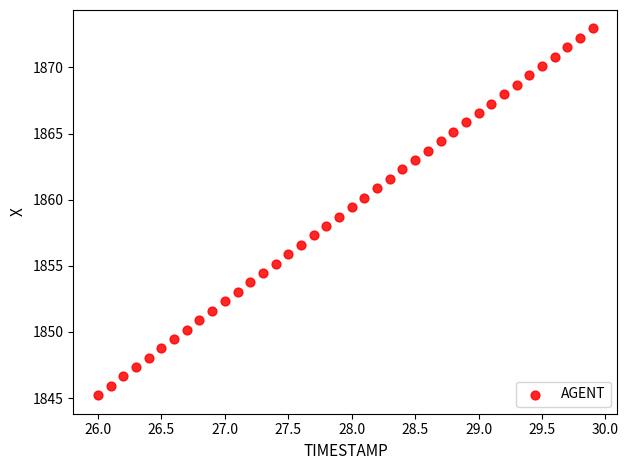

What is the range of Y values (max minus min)?

27.8